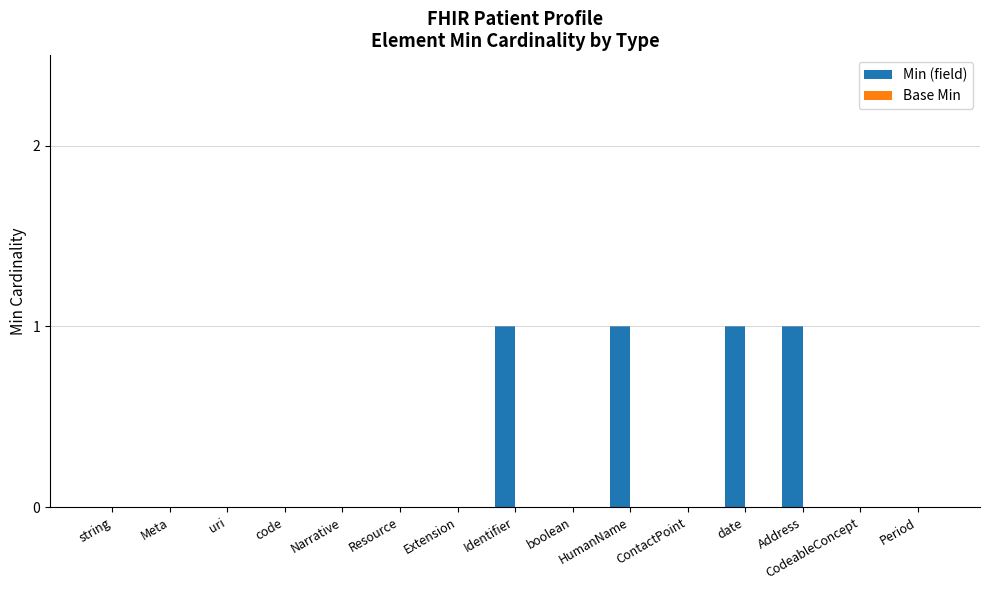

Between Narrative and date, which is larger?

date